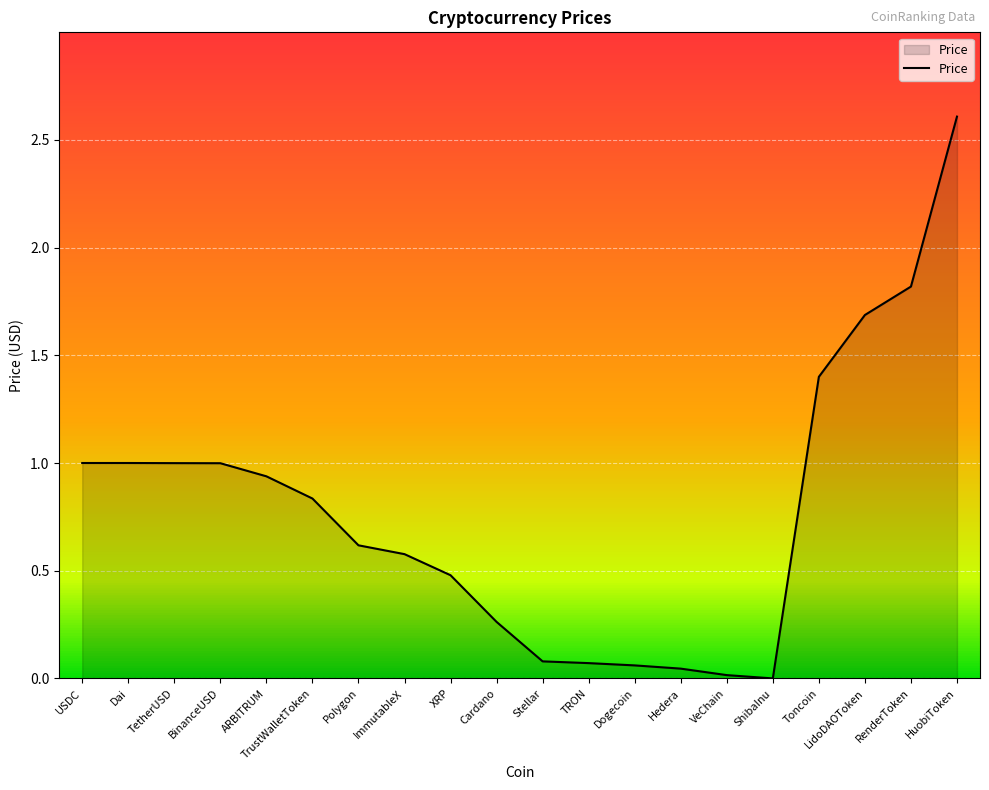

How many distinct data groups are displayed?

1